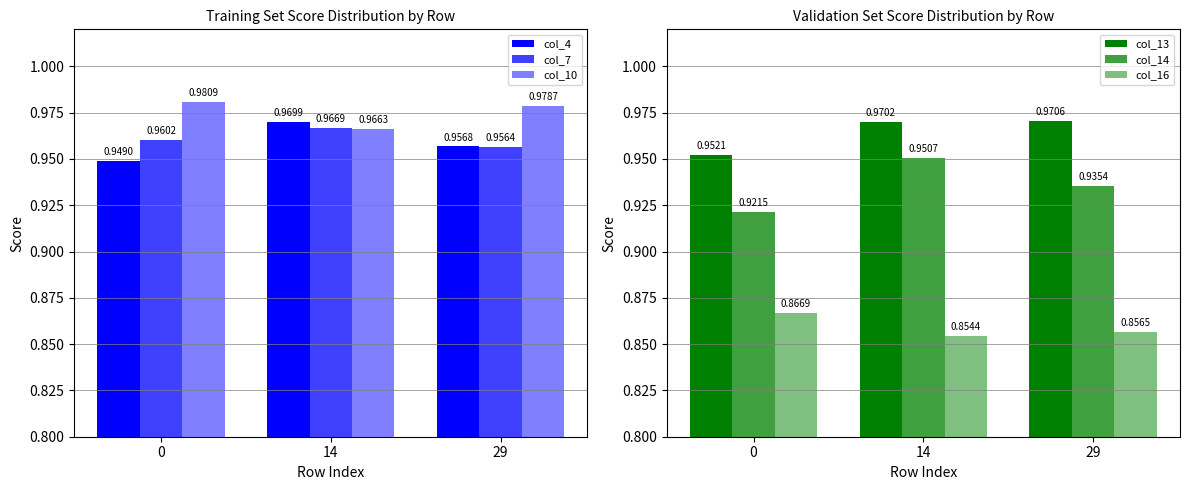

True or false: col_13 has a value of 1.0 at 29.

True